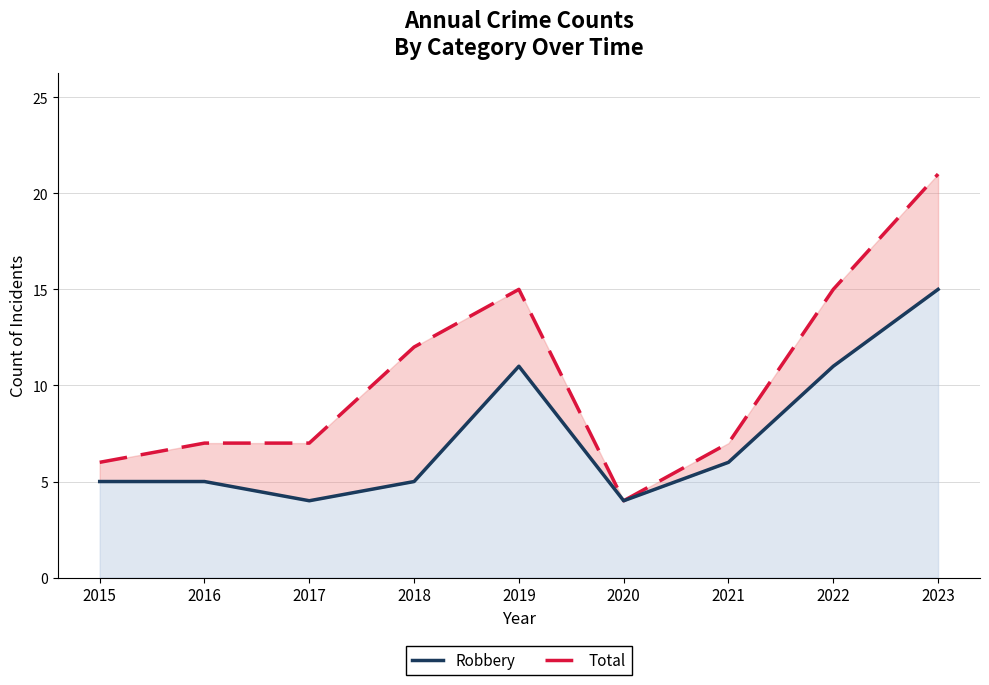

List the series in order of their peak value, highest first.

Total, Robbery